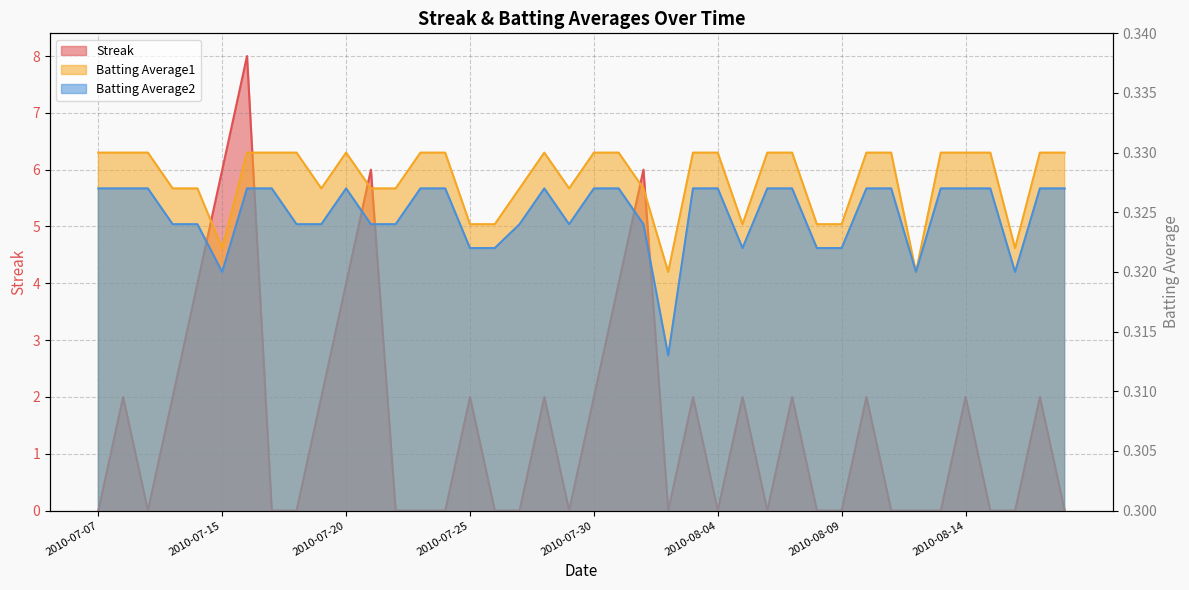

Where is Batting Average1 nearest to the value 0?

2010-08-02